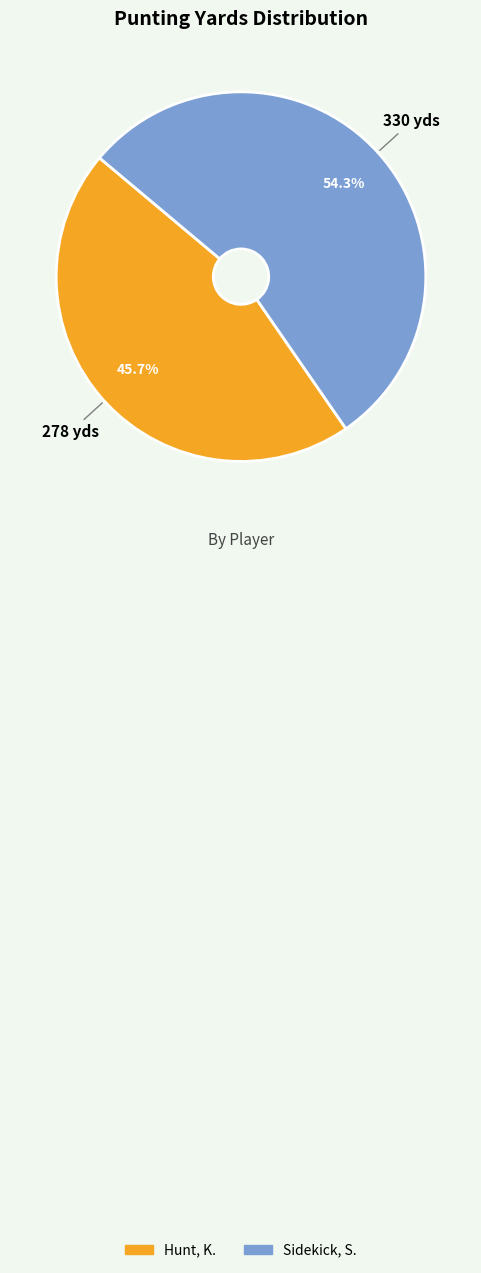

What percentage is the Sidekick, S. slice, to the nearest percent?

54%